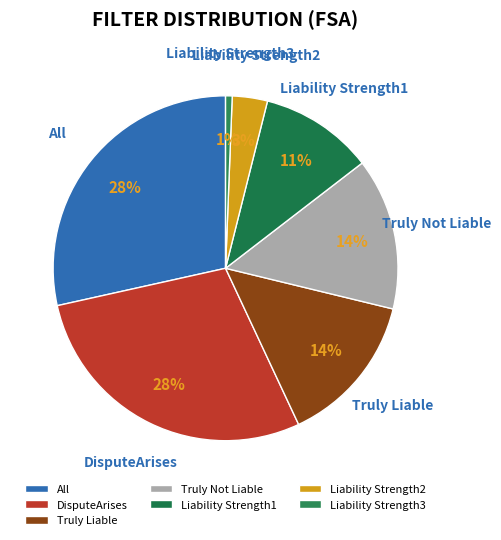

Is the sum of Liability Strength1 and All greater than half?

No